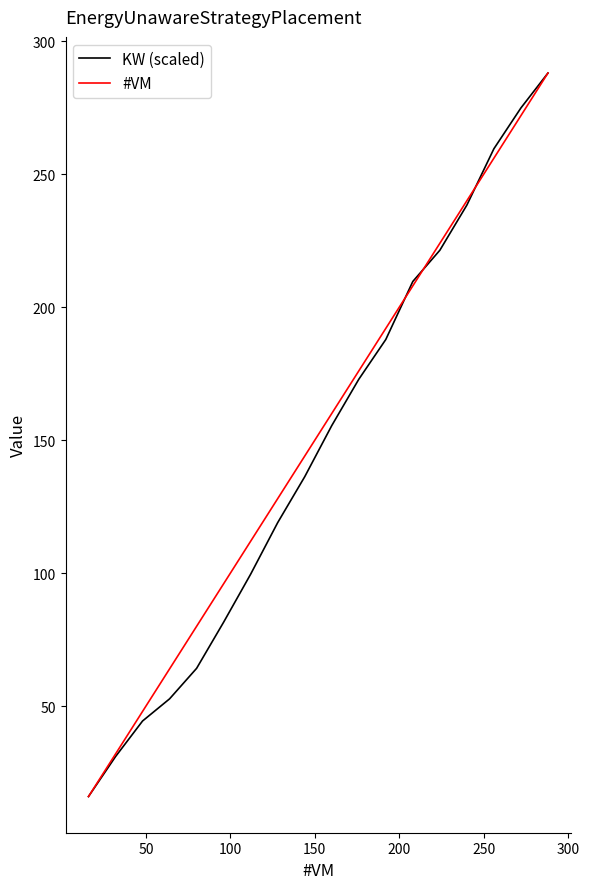

What is the smallest value displayed?

16.0